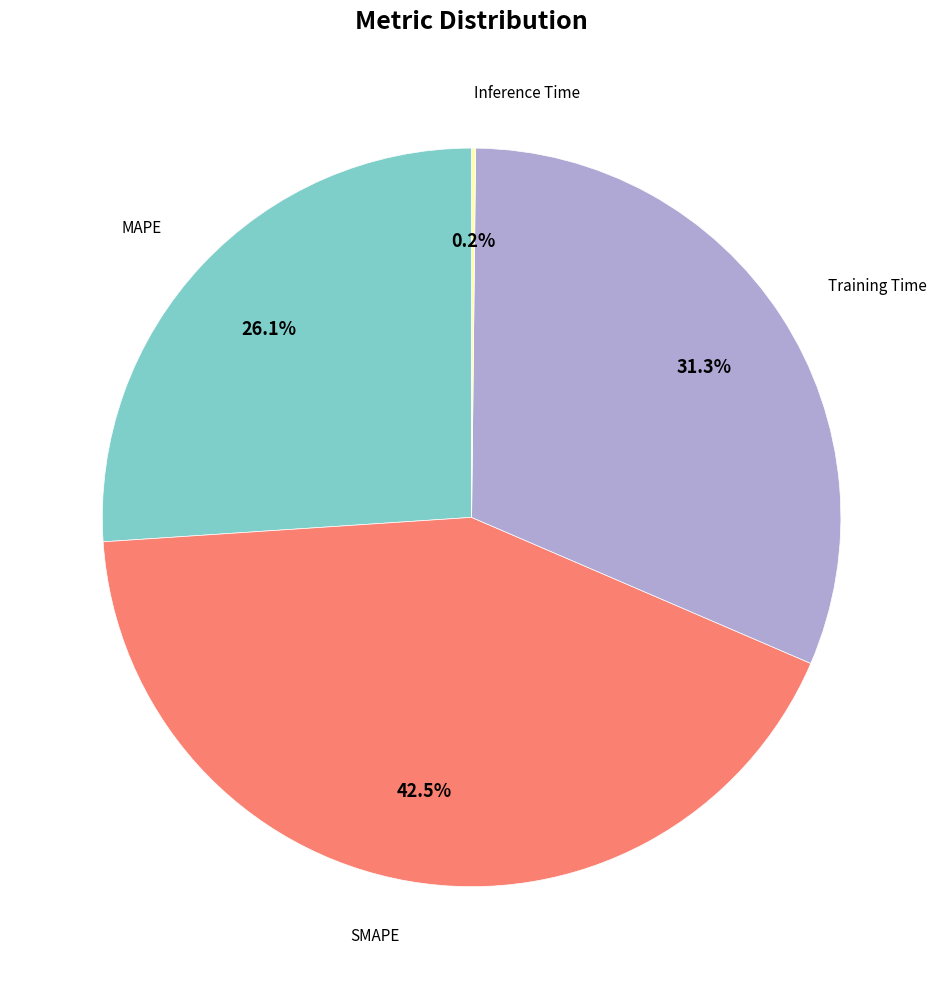

Is there a majority slice in this chart?

No